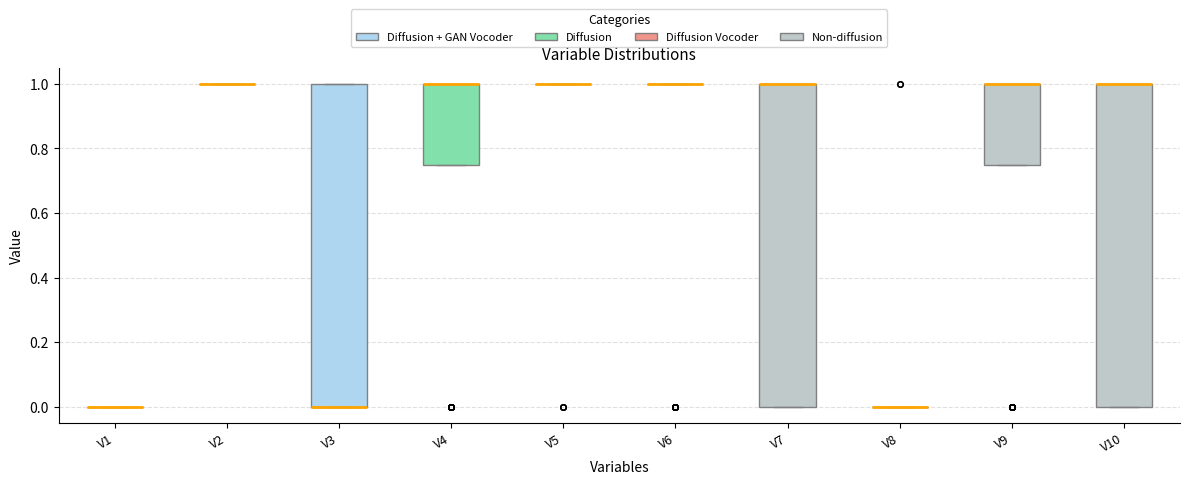

Reading left to right, transcribe this box plot: for each box, give where its median line is, the range the box spans, and where its two whiskers end, as read against the y-axis. The values are not printed on the chart, so give them approximately, as read against the axis.

V1: box collapsed to a line at 0.00, whiskers 0.00 to 0.00
V2: box collapsed to a line at 1.00, whiskers 1.00 to 1.00
V3: median 0.00 (drawn on the box's lower edge), box 0.00 to 1.00, whiskers 0.00 to 1.00
V4: median 1.00 (drawn on the box's upper edge), box 0.76 to 1.00, whiskers 0.76 to 1.00
V5: box collapsed to a line at 1.00, whiskers 1.00 to 1.00
V6: box collapsed to a line at 1.00, whiskers 1.00 to 1.00
V7: median 1.00 (drawn on the box's upper edge), box 0.00 to 1.00, whiskers 0.00 to 1.00
V8: box collapsed to a line at 0.00, whiskers 0.00 to 0.00
V9: median 1.00 (drawn on the box's upper edge), box 0.76 to 1.00, whiskers 0.76 to 1.00
V10: median 1.00 (drawn on the box's upper edge), box 0.00 to 1.00, whiskers 0.00 to 1.00